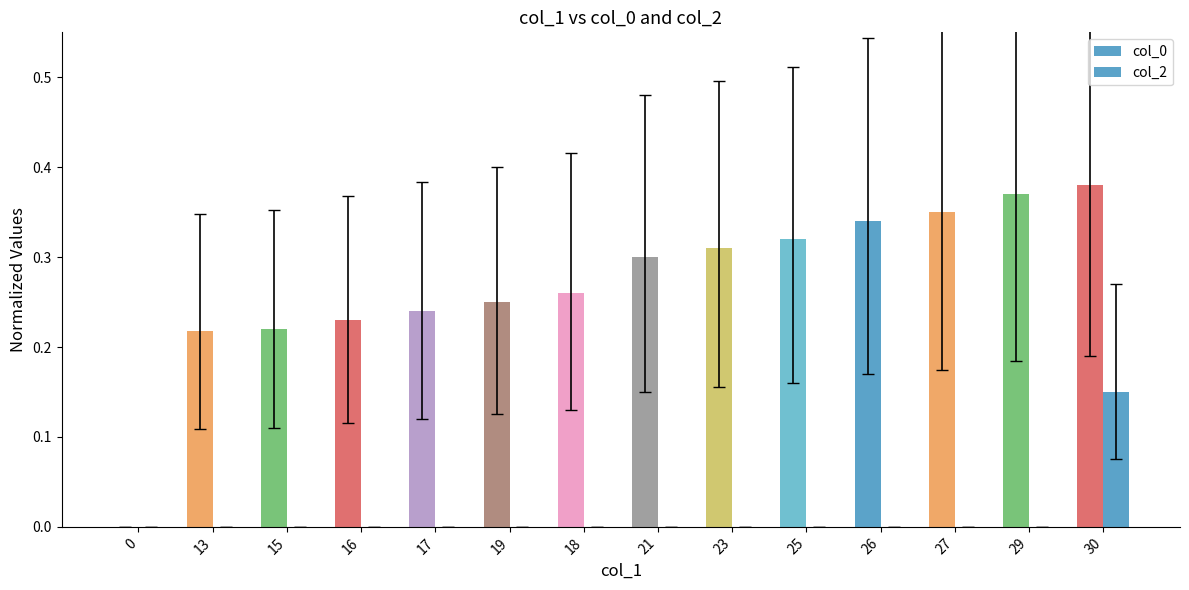

Rank the categories by col_2 value from highest to lowest.

30, 0, 13, 15, 16, 17, 19, 18, 21, 23, 25, 26, 27, 29